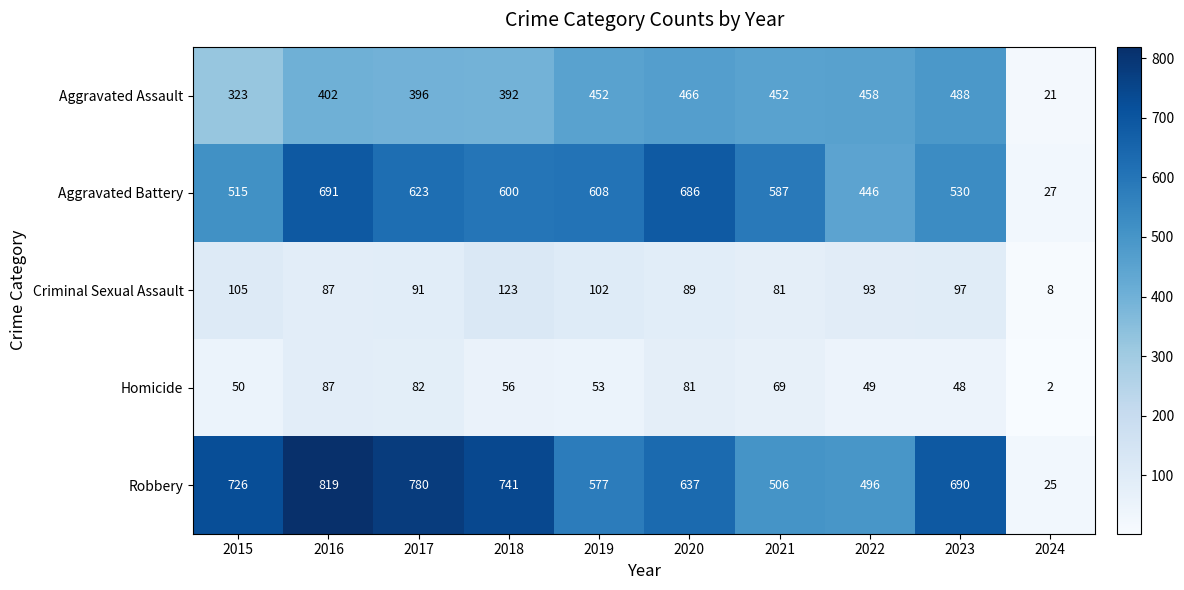

At how many categories does at least one series exceed 157?

9